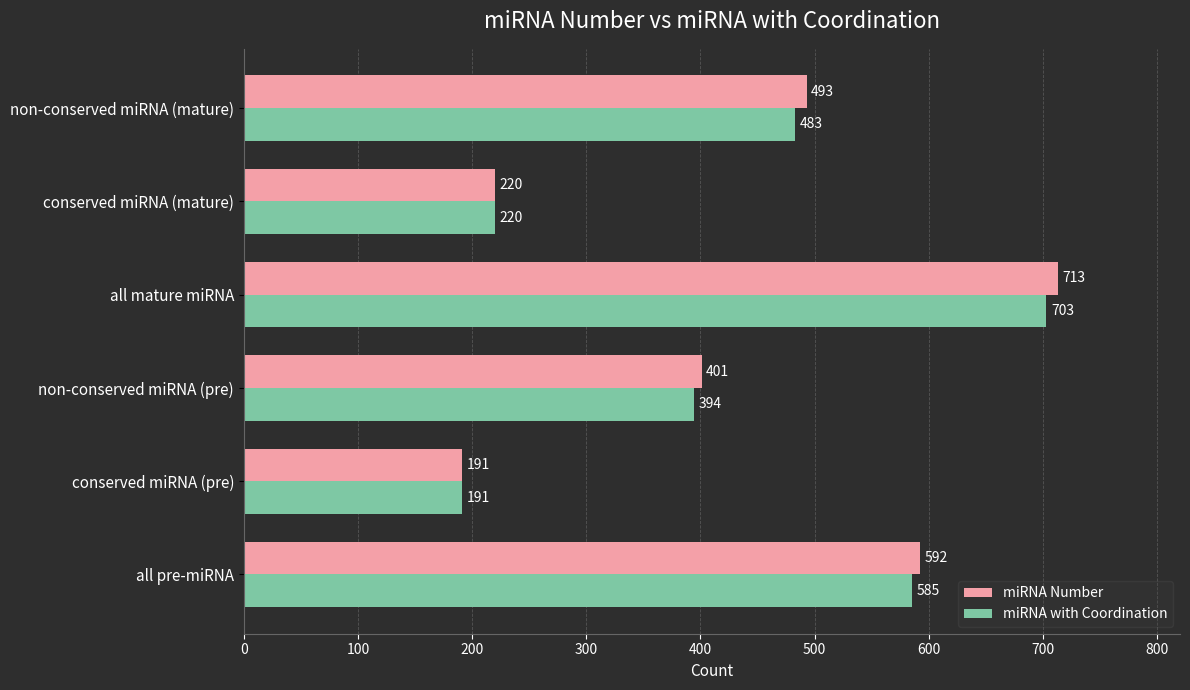

At which category is the sum across all series the highest?

all mature miRNA